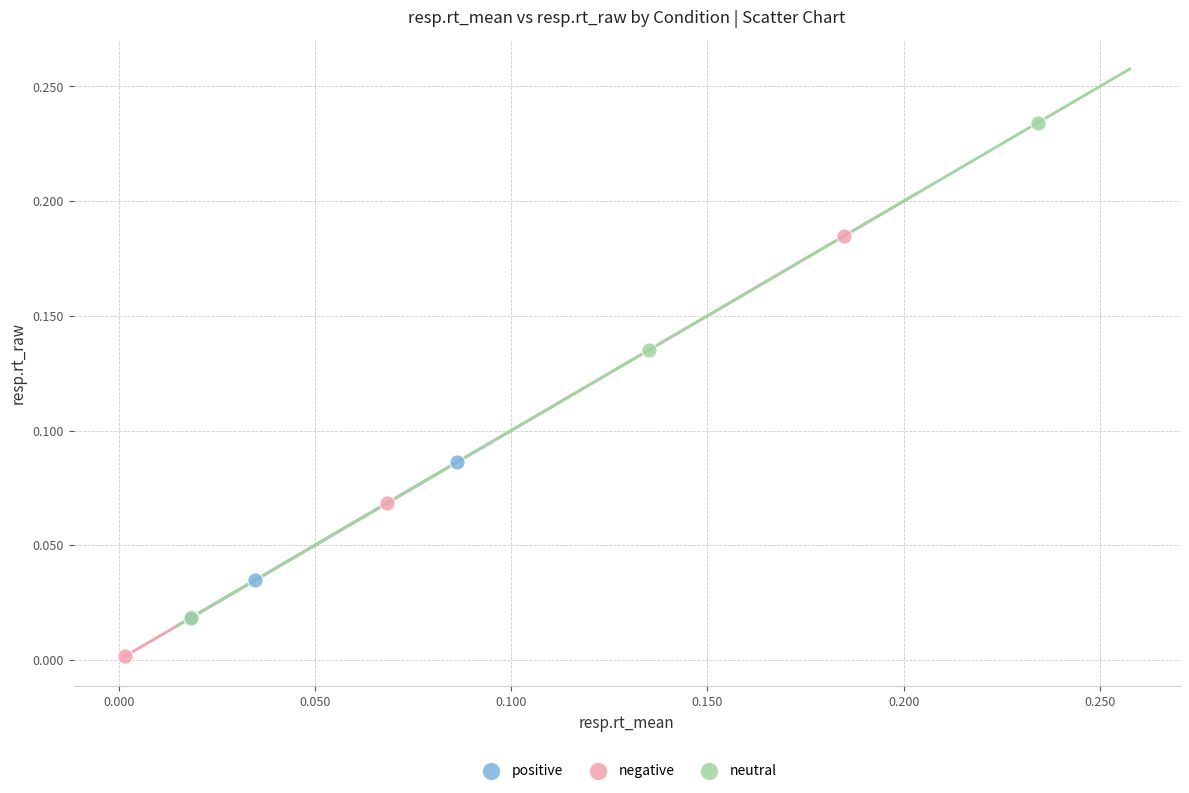

Which series contains the highest Y value?

neutral